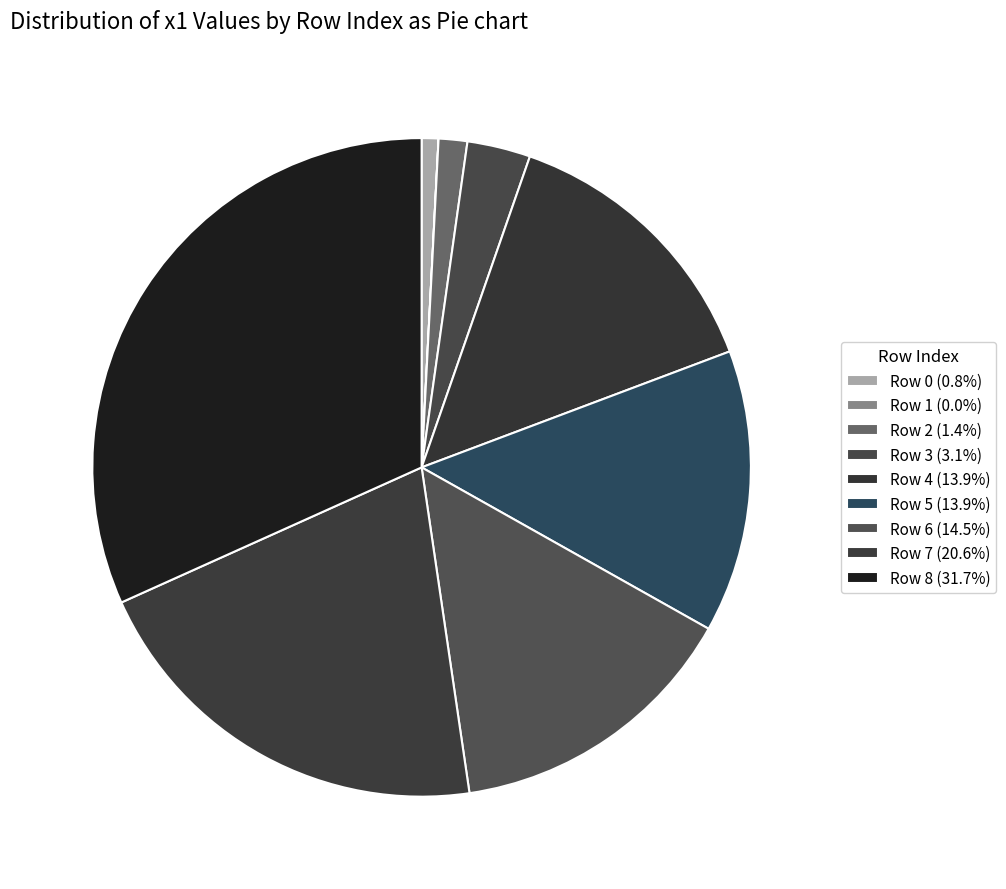

Which slice is the largest?

8